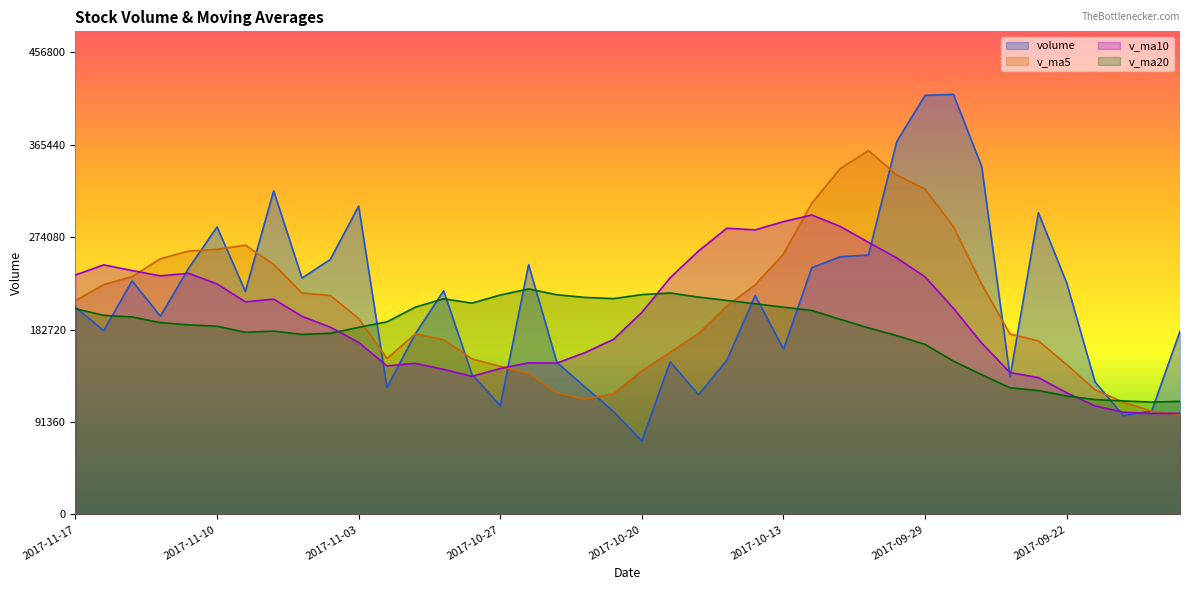

How many categories are shown in the chart?

40